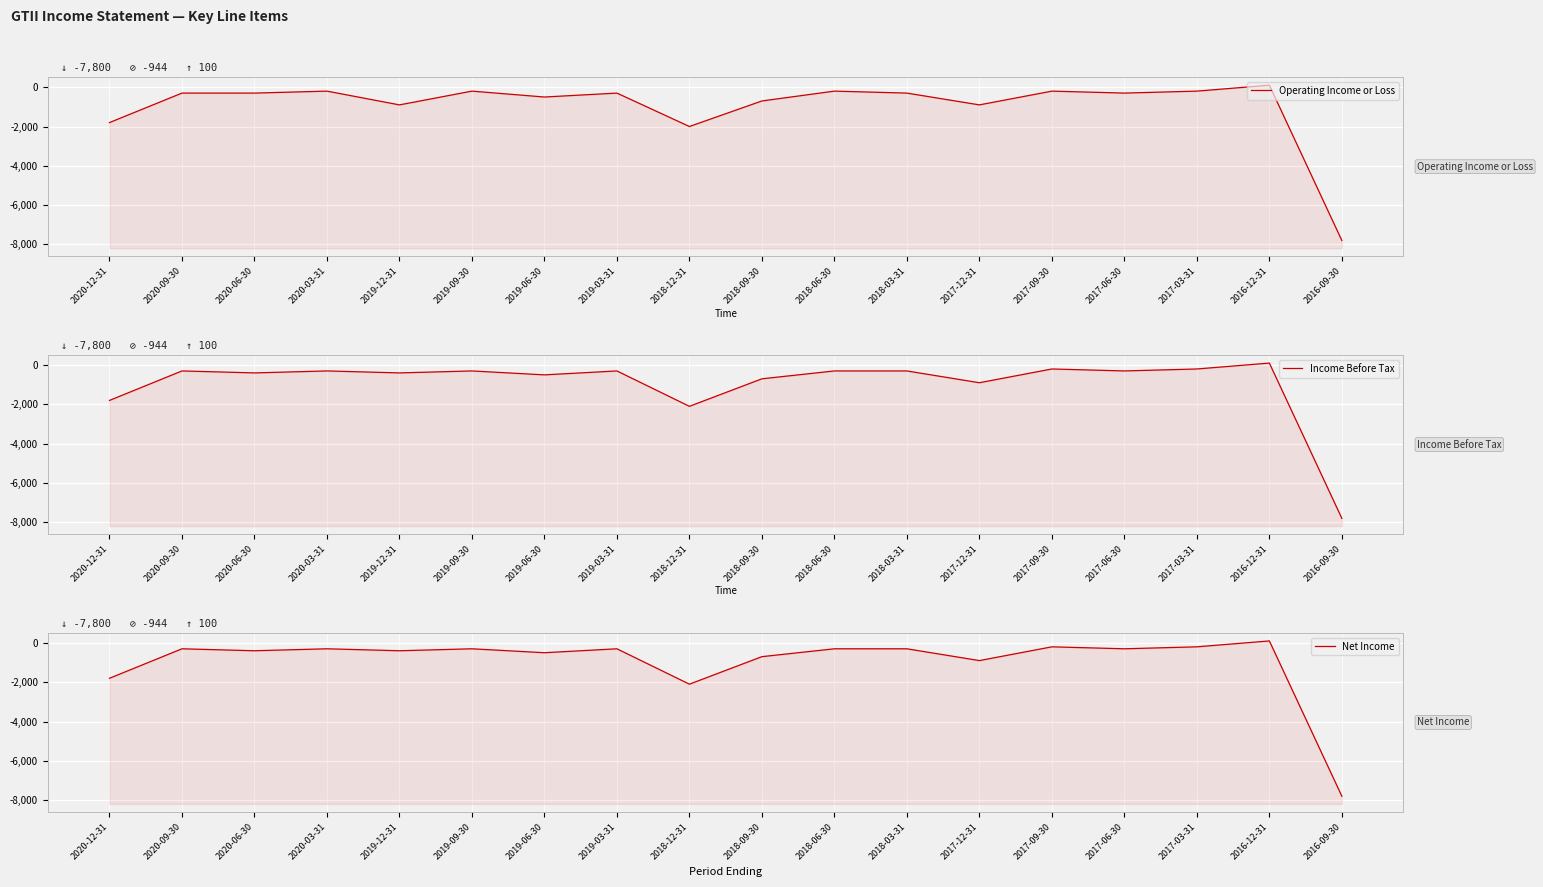

Which series has the largest total across all categories?

Operating Income or Loss